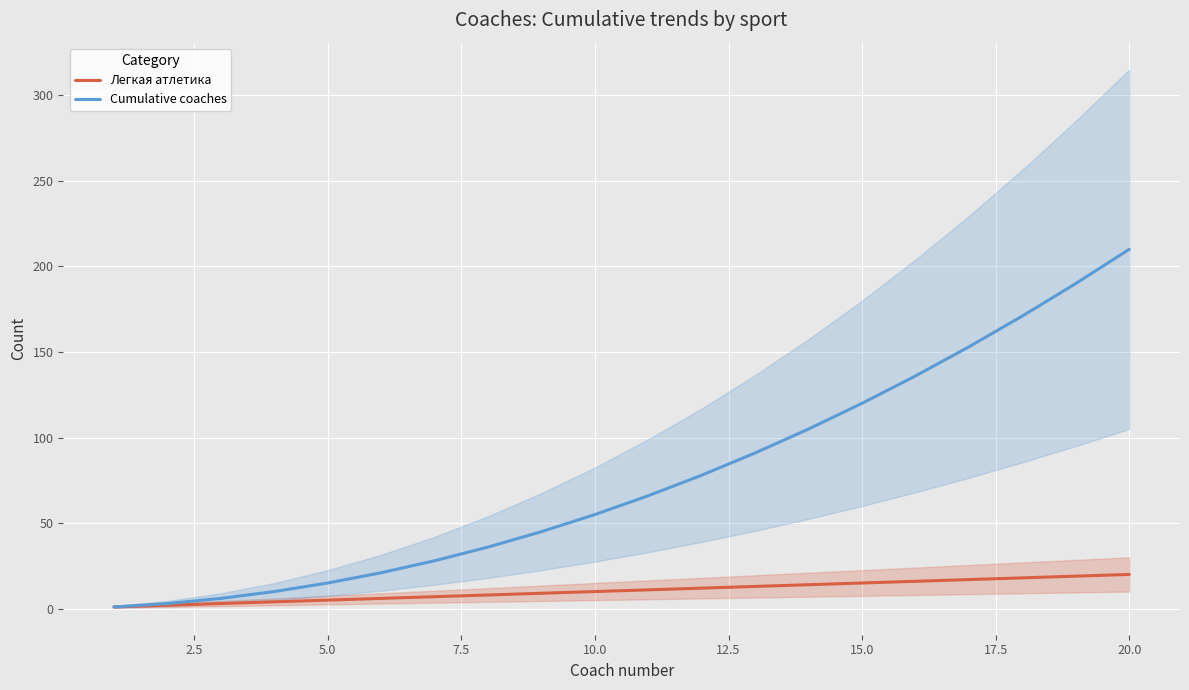

Is it true that Cumulative coaches equals 188 at 15.0?

False